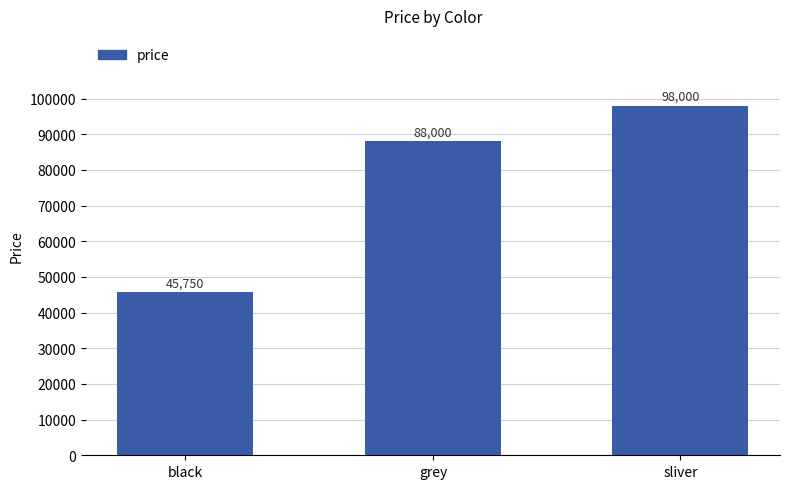

Reading left to right, transcribe all the data shown in this chart.

black=45750	grey=88000	sliver=98000